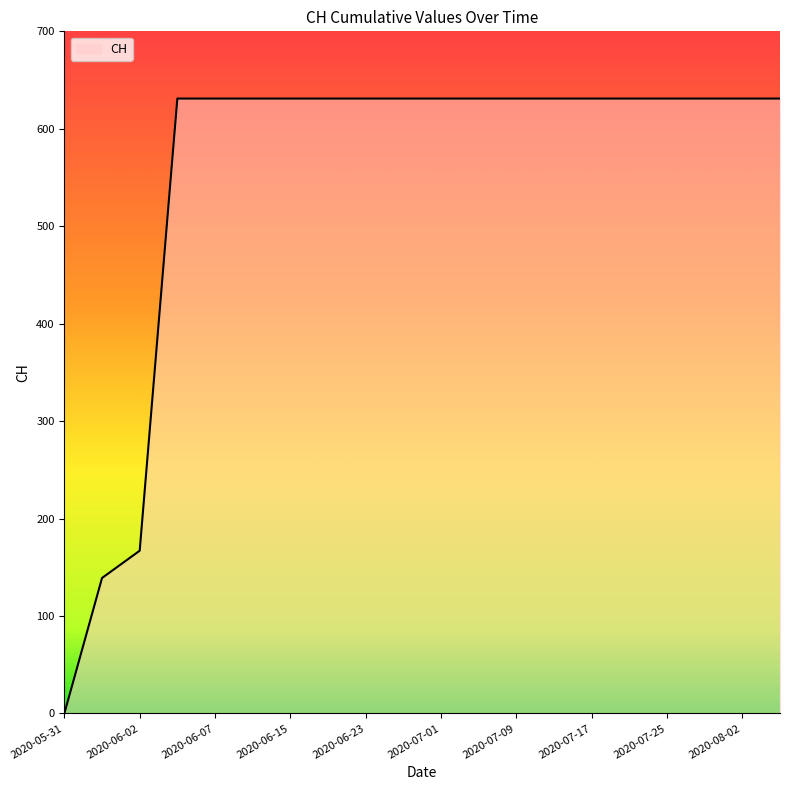

What is the difference between the maximum and minimum values?

631